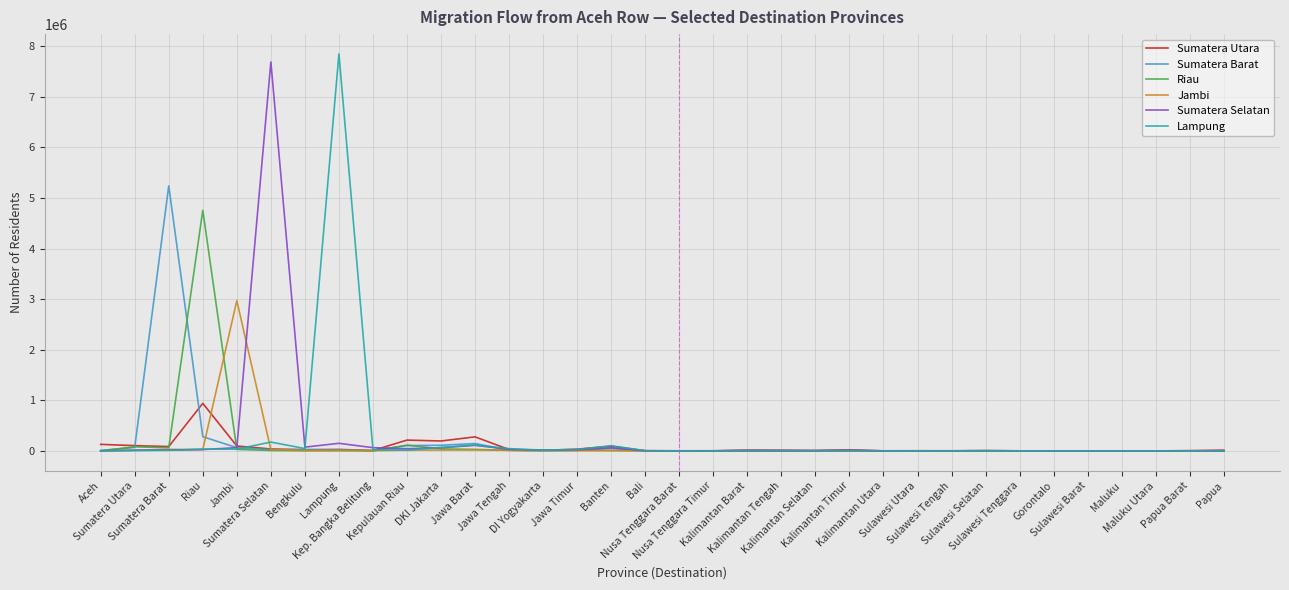

True or false: Sumatera Barat has more than 1 interior local peaks.

True